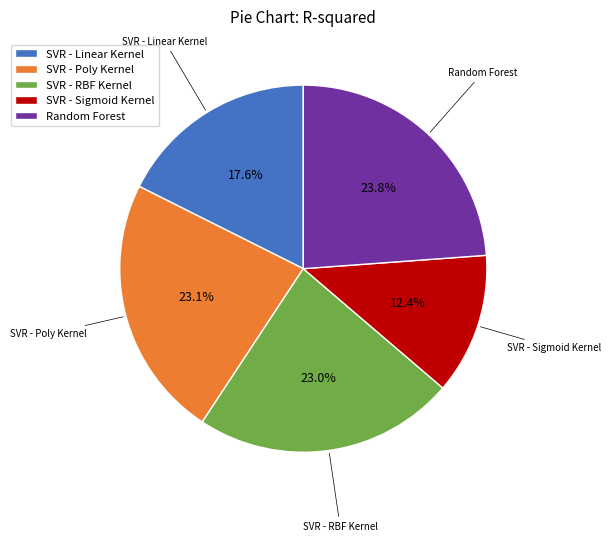

How many slices are in this pie chart?

5